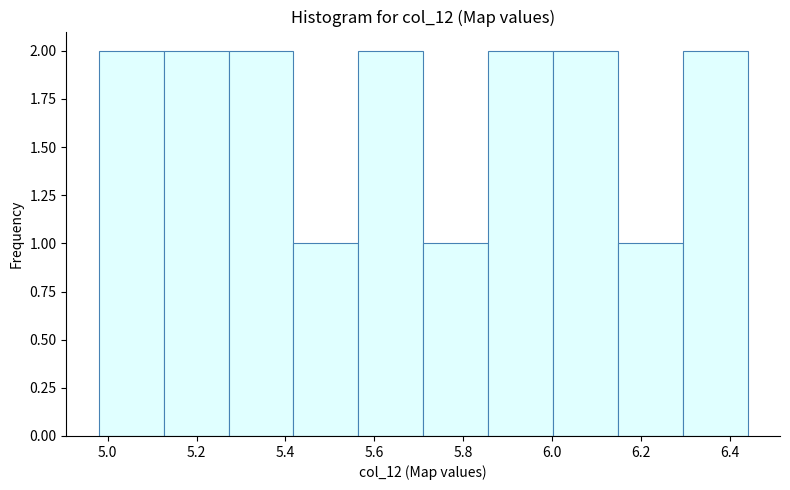

Reading left to right, transcribe this chart: for each bar, give the range it covers on the x-axis and its height. Neither the bar edges nor the heights are printed on the chart, so give them approximately, as read against the axes.

4.980 to 5.126: 2
5.126 to 5.272: 2
5.272 to 5.418: 2
5.418 to 5.564: 1
5.564 to 5.710: 2
5.710 to 5.856: 1
5.856 to 6.002: 2
6.002 to 6.148: 2
6.148 to 6.294: 1
6.294 to 6.440: 2